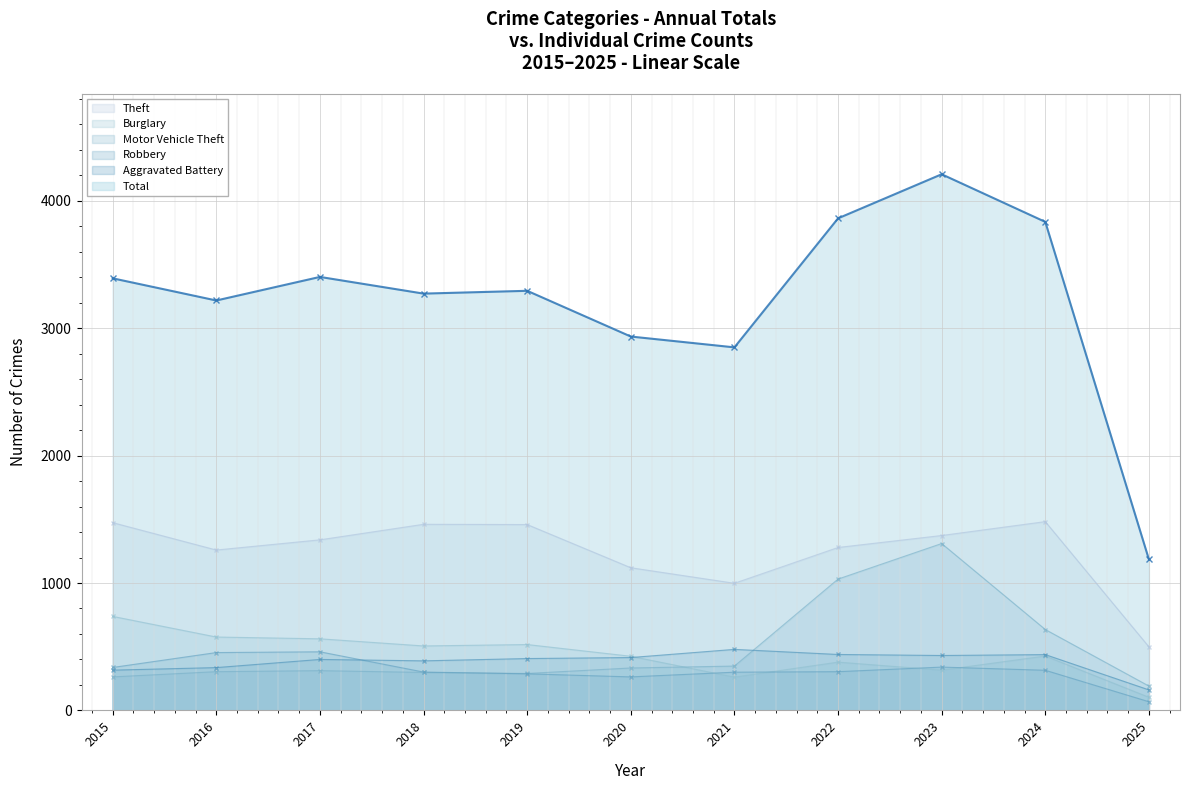

In Aggravated Battery, how many points are higher than both neighbors (excluding endpoints)?

3